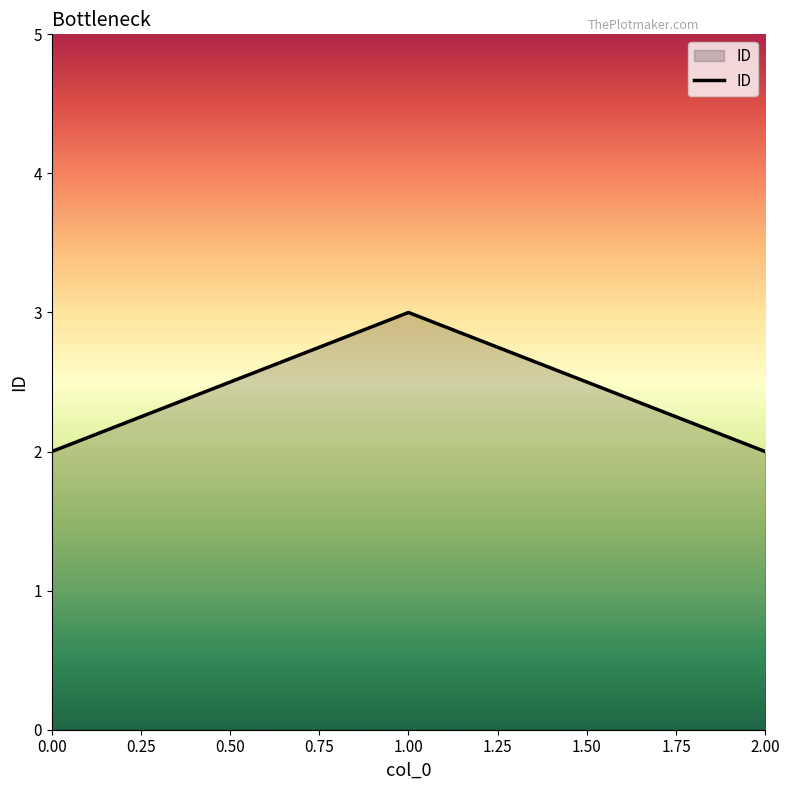

How many distinct data groups are displayed?

1